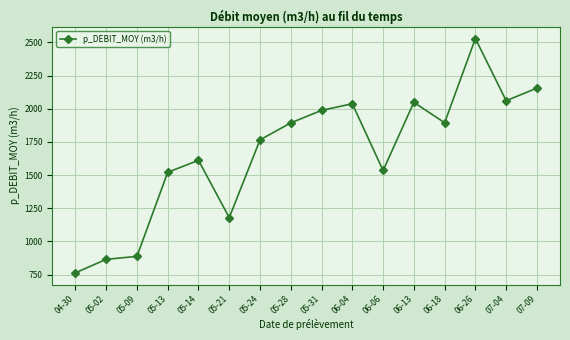

What is the sum of all values?

26737.5